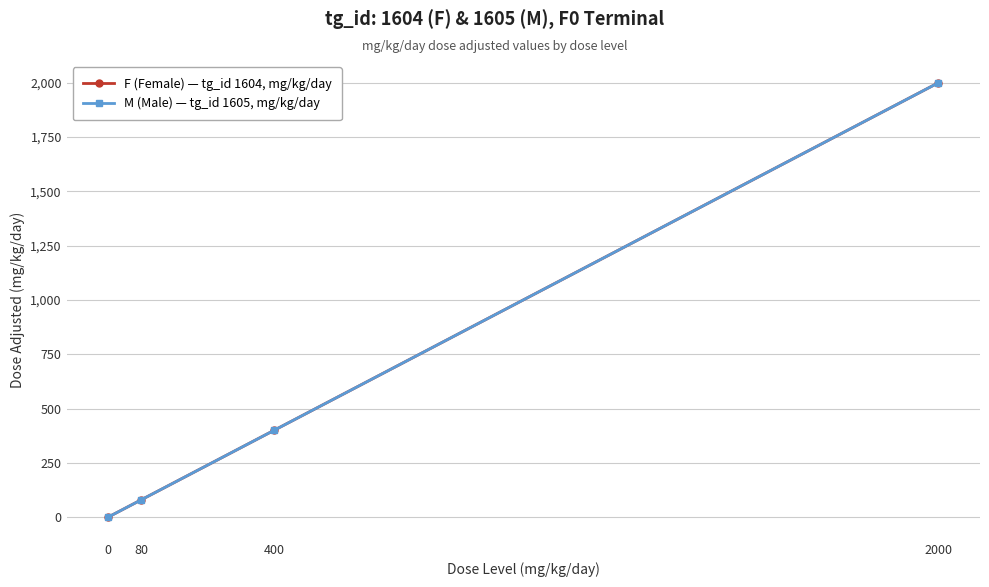

True or false: M (Male) — tg_id 1605, mg/kg/day has a value of 2857 at 2000.

False